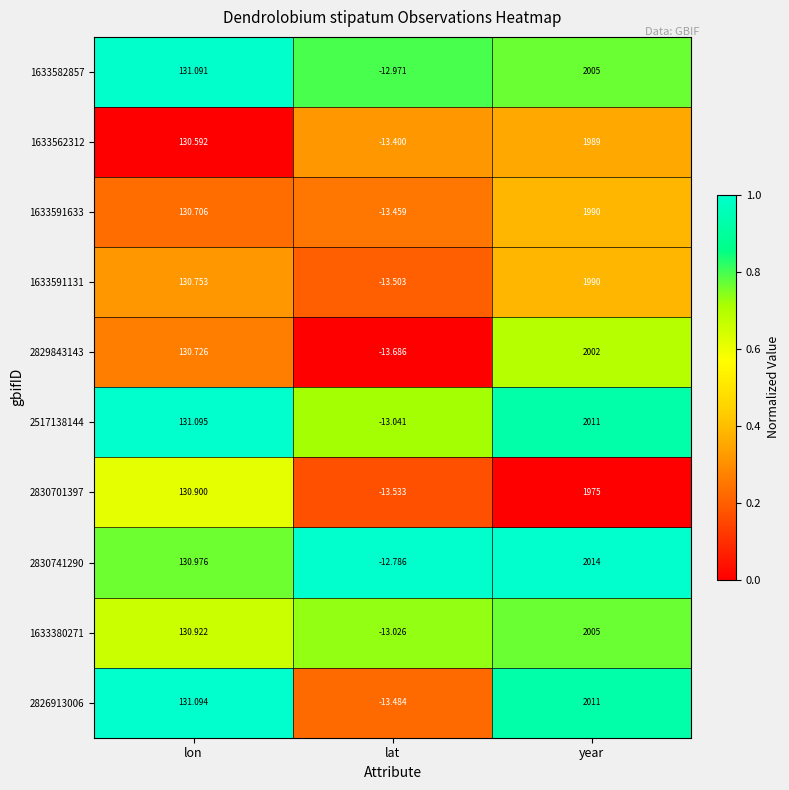

At which label is 2829843143 closest to 994?

lon